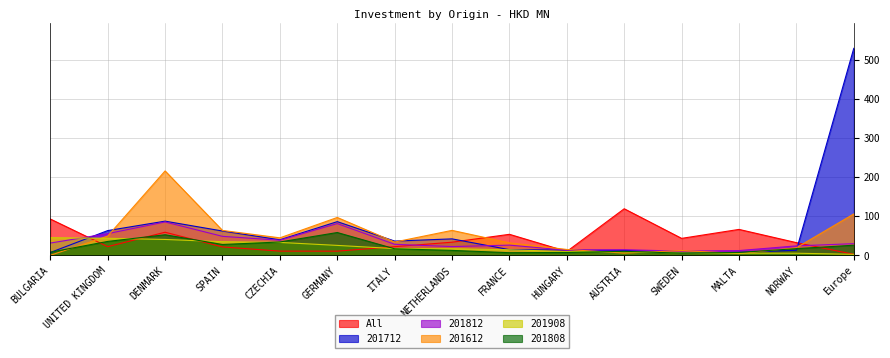

What is the difference between the maximum and second lowest values in the 201612 series?

211.6